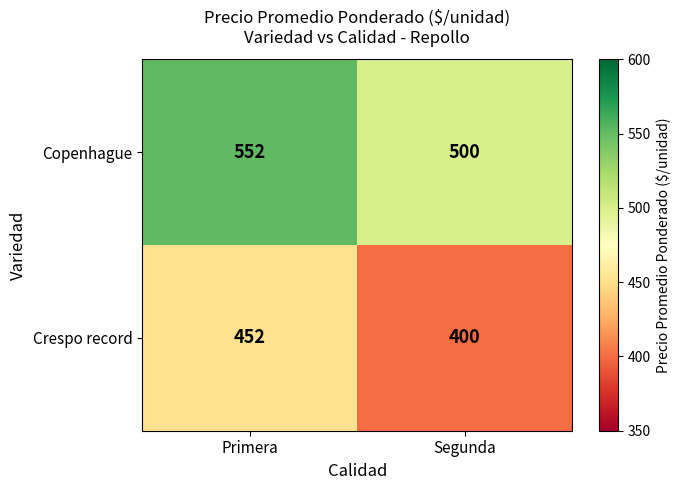

What is the minimum value shown in the chart?

400